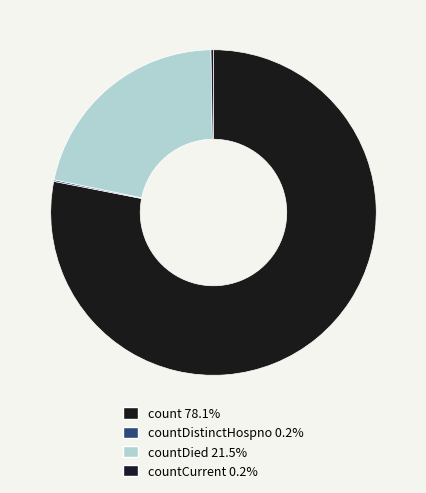

Which slice is the largest?

count